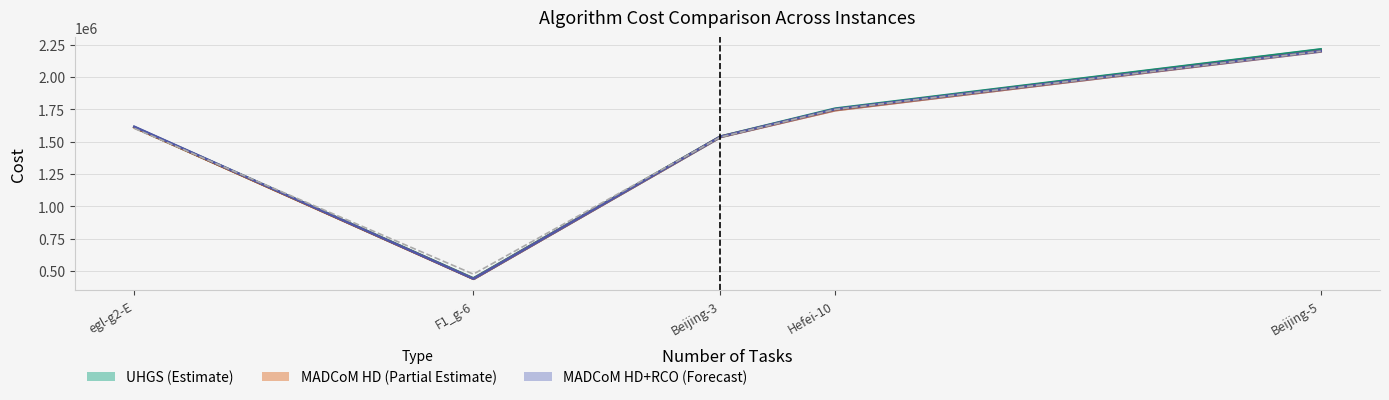

Is it true that MADCoM HD (Partial Estimate) equals 1537785.0 at Beijing-3?

True